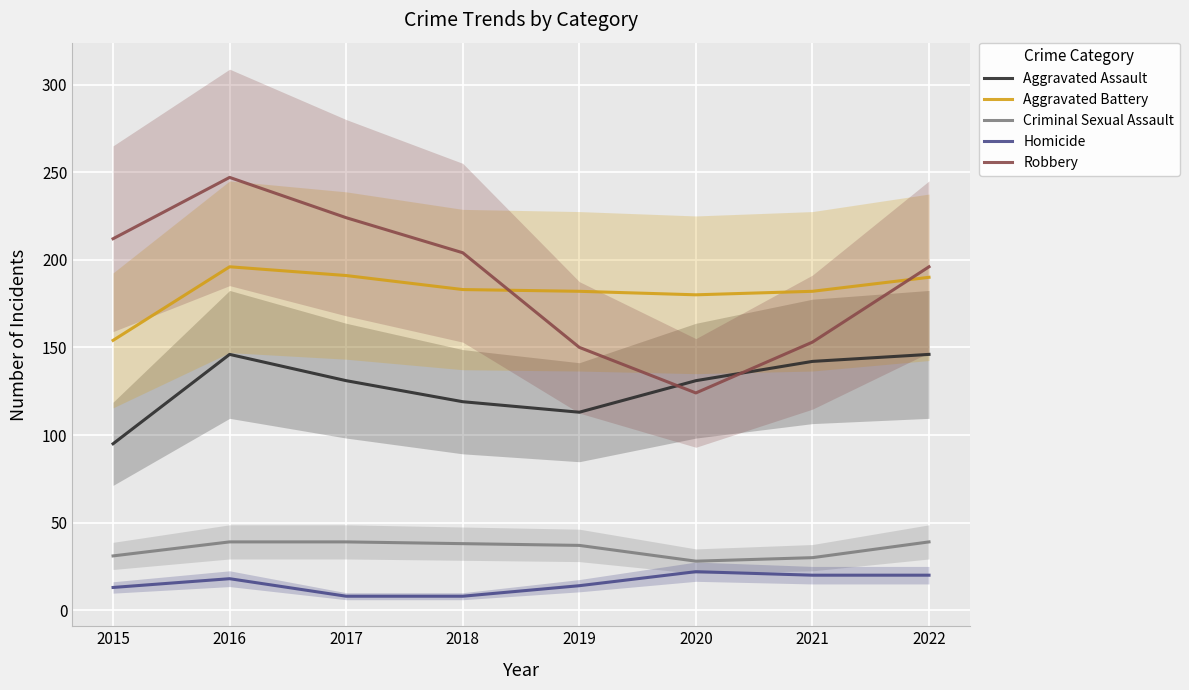

True or false: Aggravated Assault and Aggravated Battery cross at least once.

False